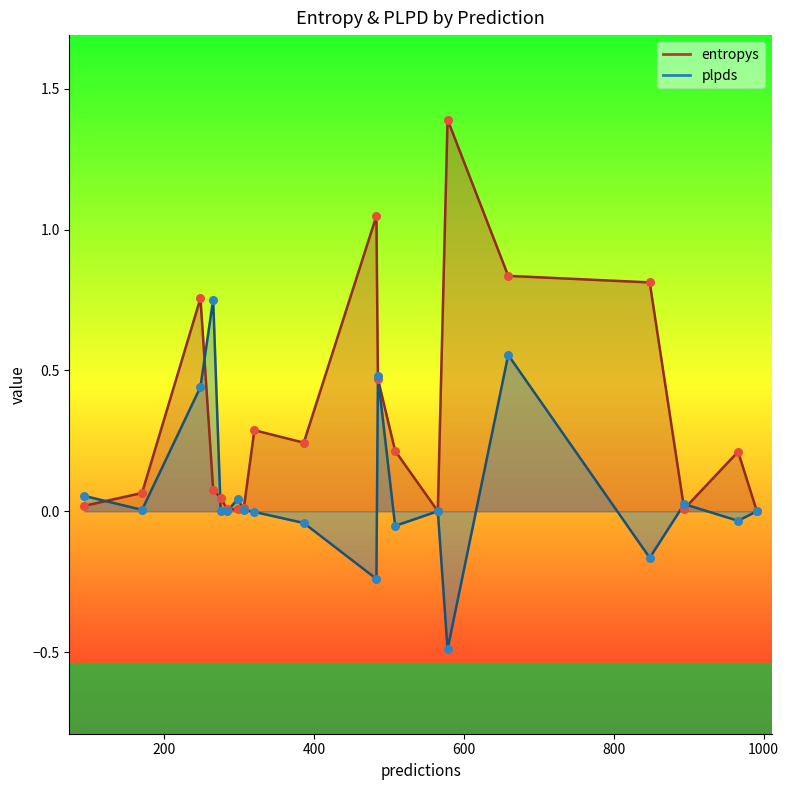

What are all the series names shown in the legend?

entropys, plpds